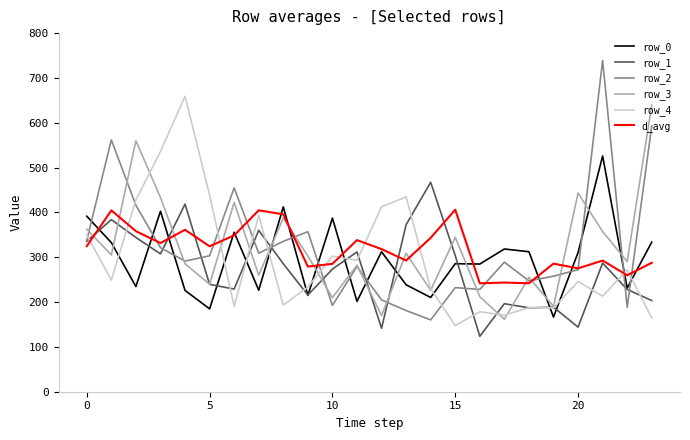

Which series has the widest spread of values?

row_2